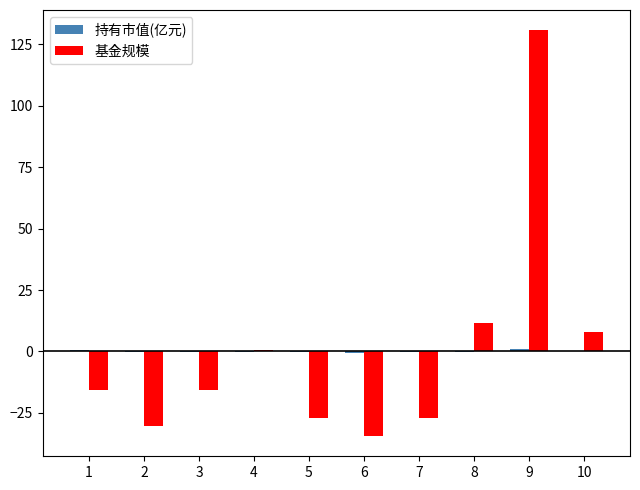

The 基金规模 series shows 130.7 at 9. True or false?

True